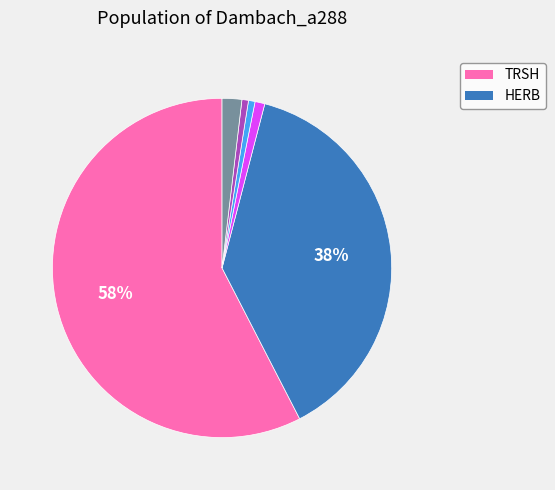

How many segments does this pie chart have?

6